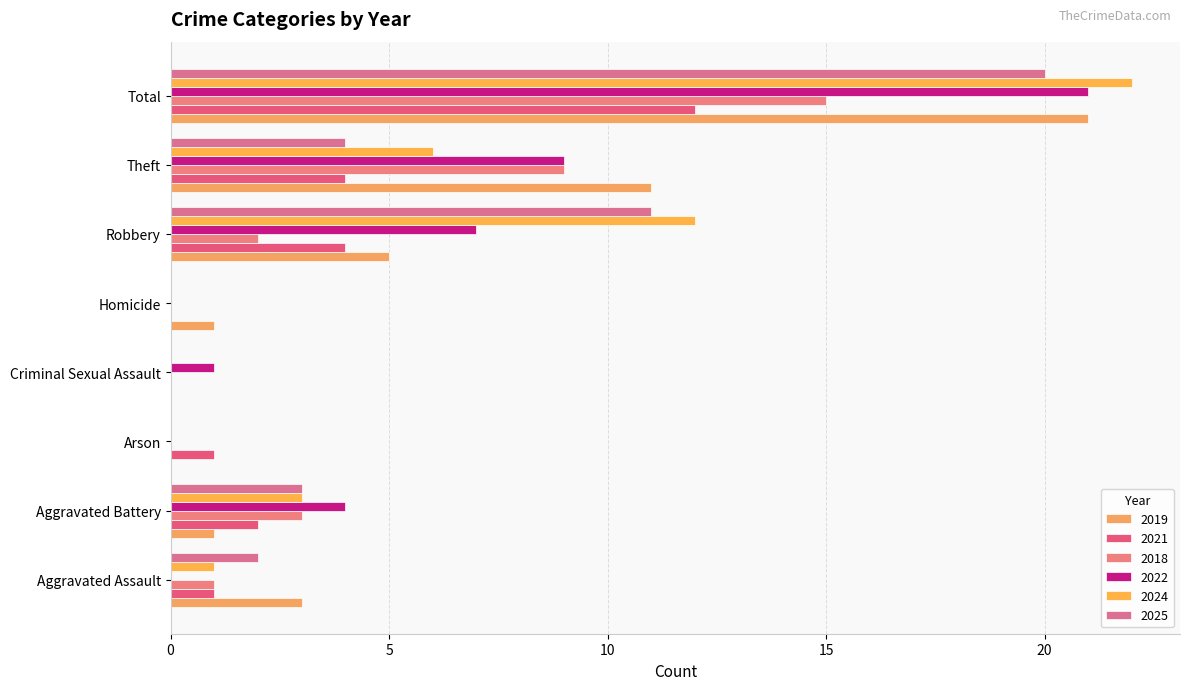

What is the spread (max minus min) of values at Criminal Sexual Assault?

1